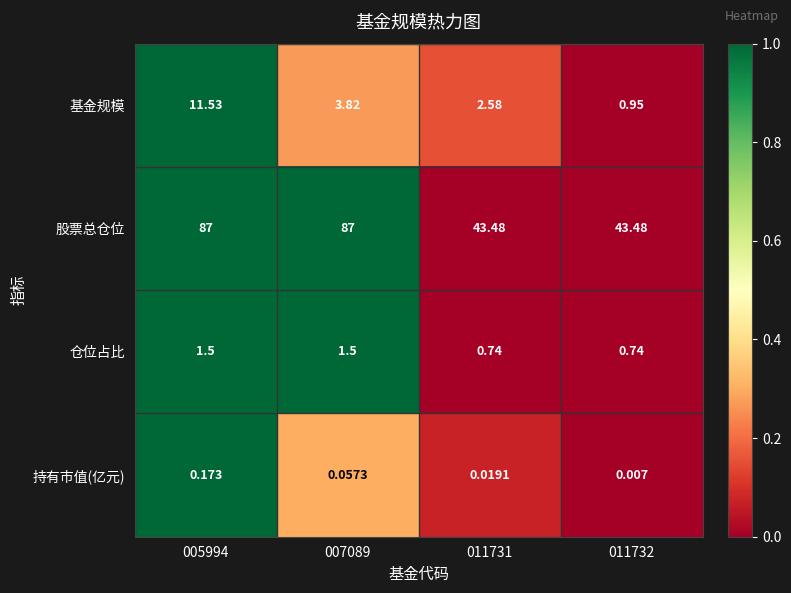

Is the value of 基金规模 at 007089 greater than the value of 股票总仓位 at 011732?

No